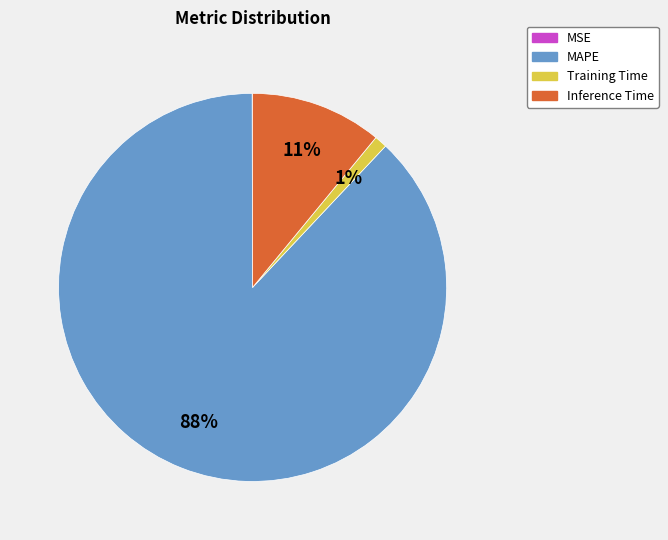

Is the sum of Inference Time and MAPE greater than half?

Yes